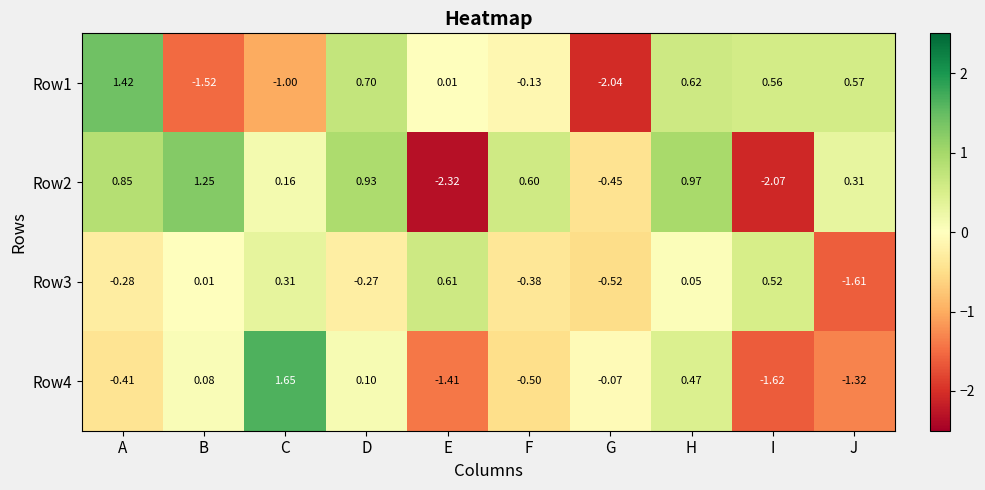

At which label does Row2 first exceed 0?

A